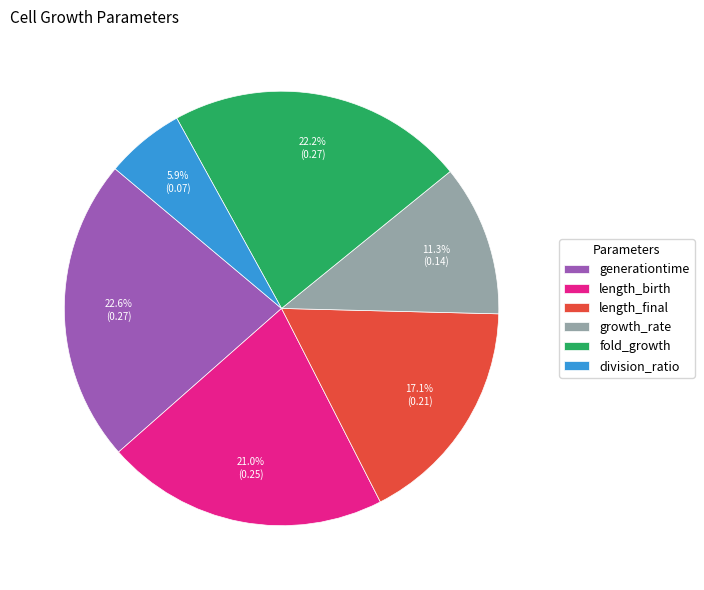

Is it true that generationtime is 23% of the pie?

True